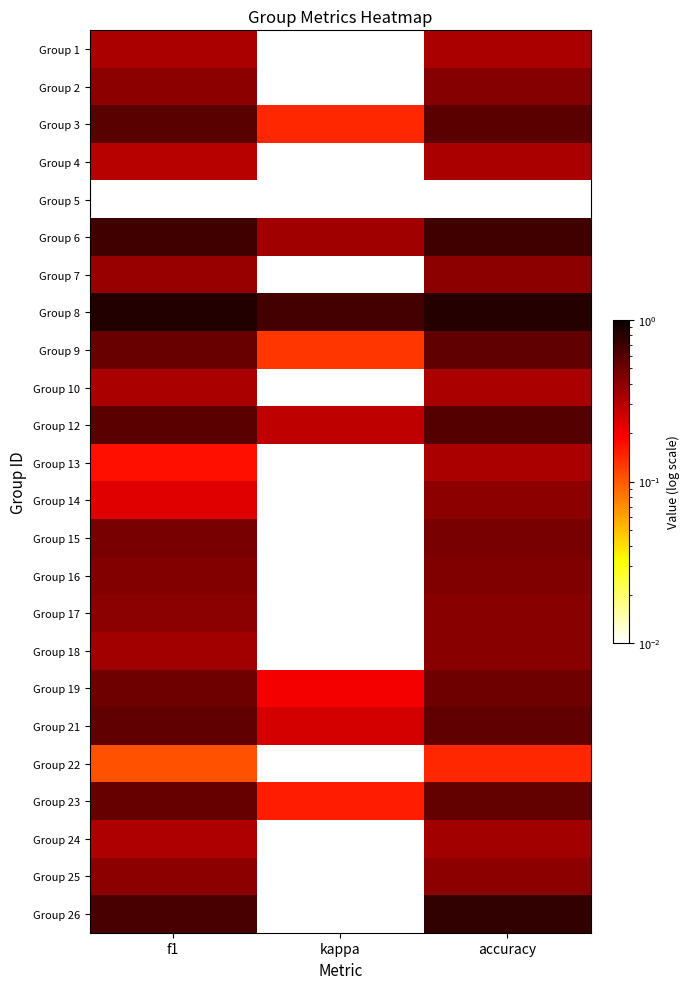

List the series in order of their peak value, lowest first.

Group 5, Group 22, Group 1, Group 4, Group 10, Group 13, Group 24, Group 7, Group 14, Group 25, Group 17, Group 18, Group 2, Group 16, Group 15, Group 19, Group 23, Group 9, Group 21, Group 3, Group 12, Group 6, Group 26, Group 8